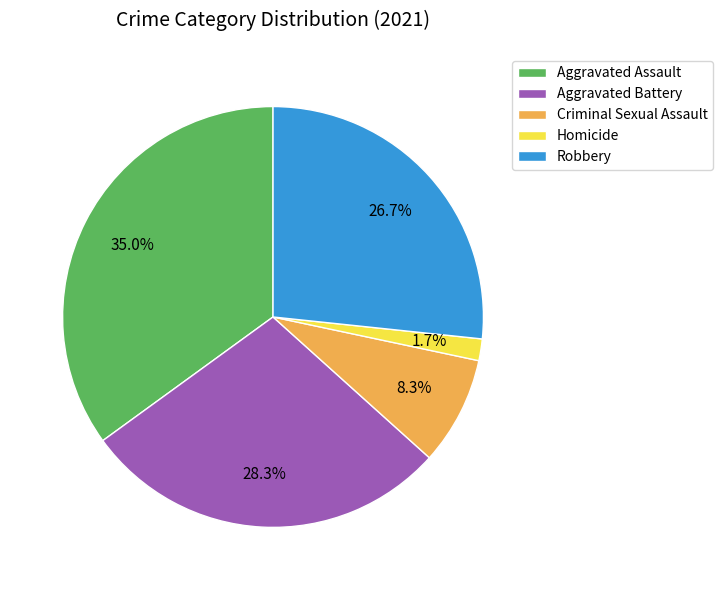

Rank the categories by value from lowest to highest.

Homicide, Criminal Sexual Assault, Robbery, Aggravated Battery, Aggravated Assault